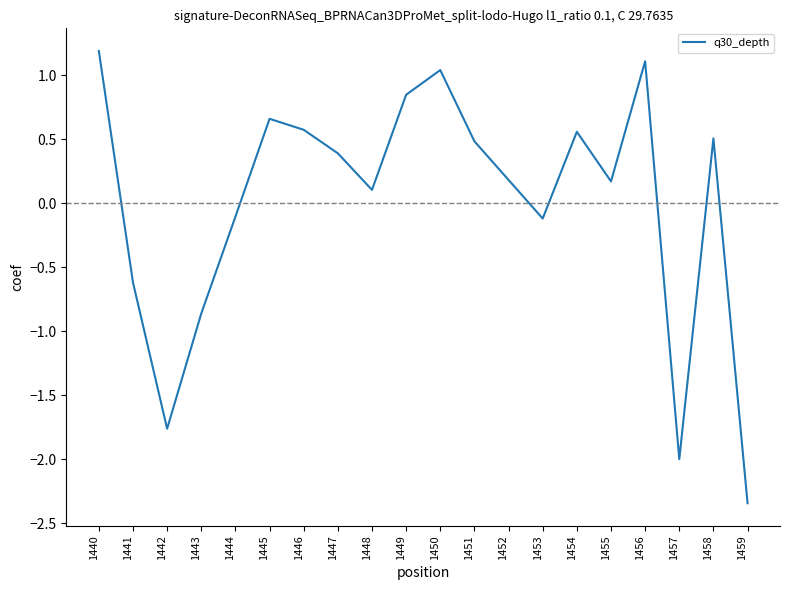

True or false: the data shows 0.8 at 1454.

False